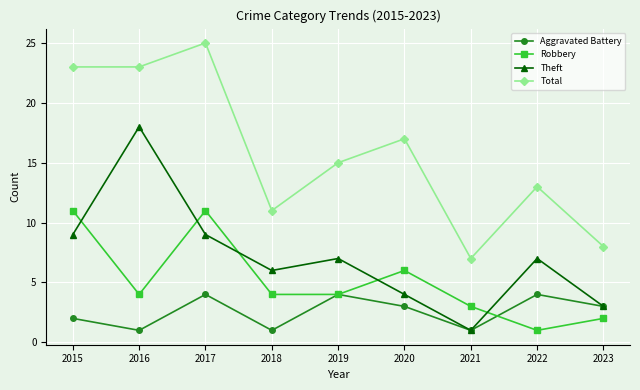

What is the approximate value of Theft at 2018, to the nearest 10?

10